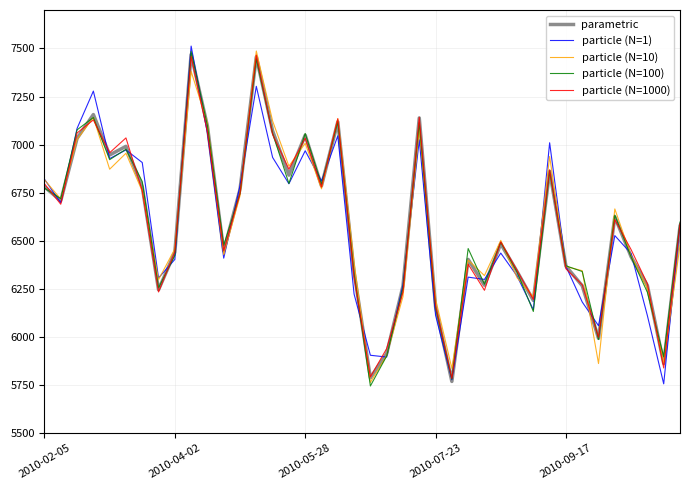

What is the maximum value shown in the chart?

7512.4